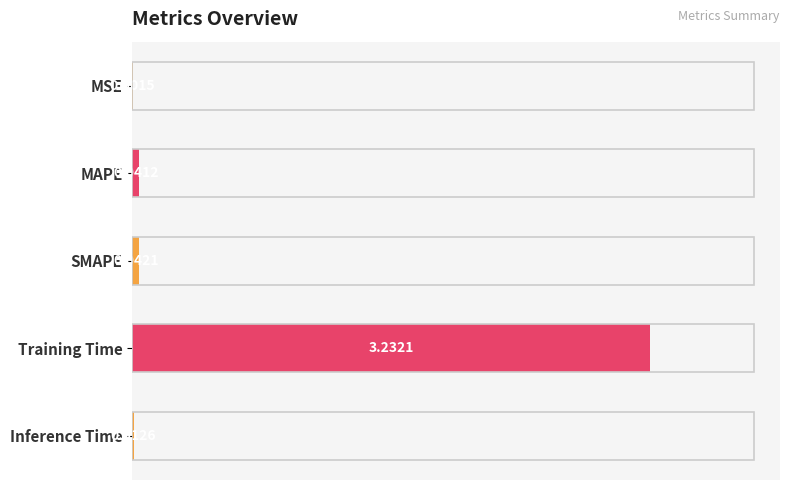

What is the change in value from Training Time to Inference Time?

-3.2